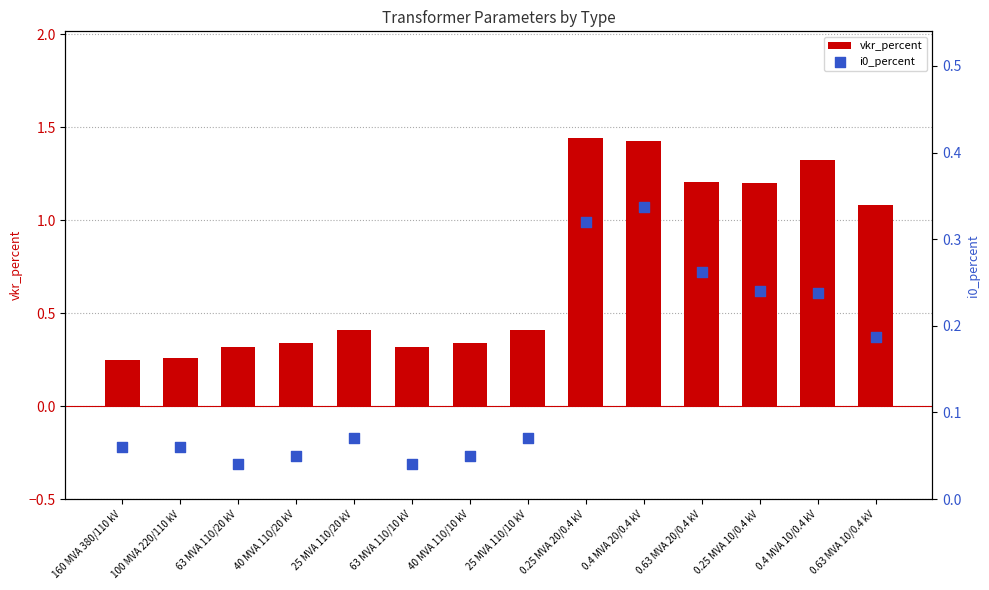

What is the total value across all series at 0.4 MVA 10/0.4 kV?

1.6